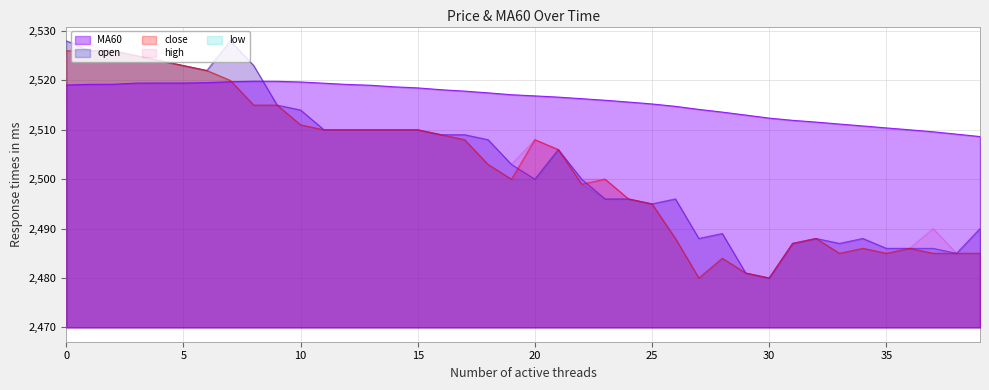

At which category does close reach its first local valley?

19